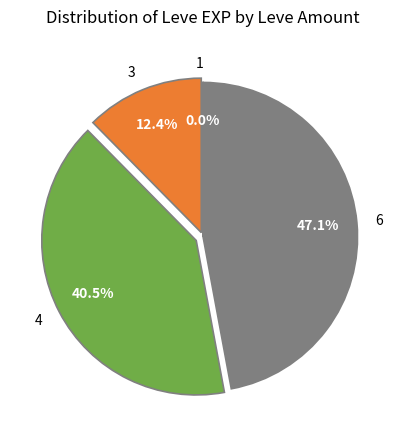

Which has a higher value, 4 or 3?

4